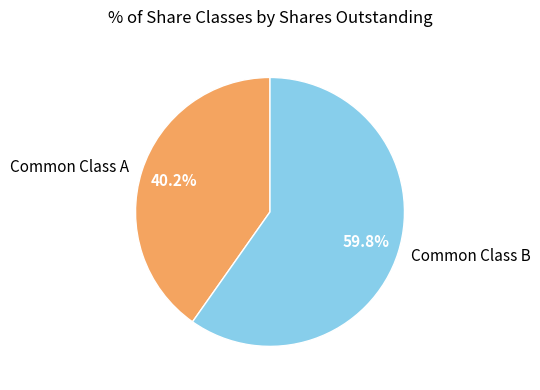

How many segments does this pie chart have?

2